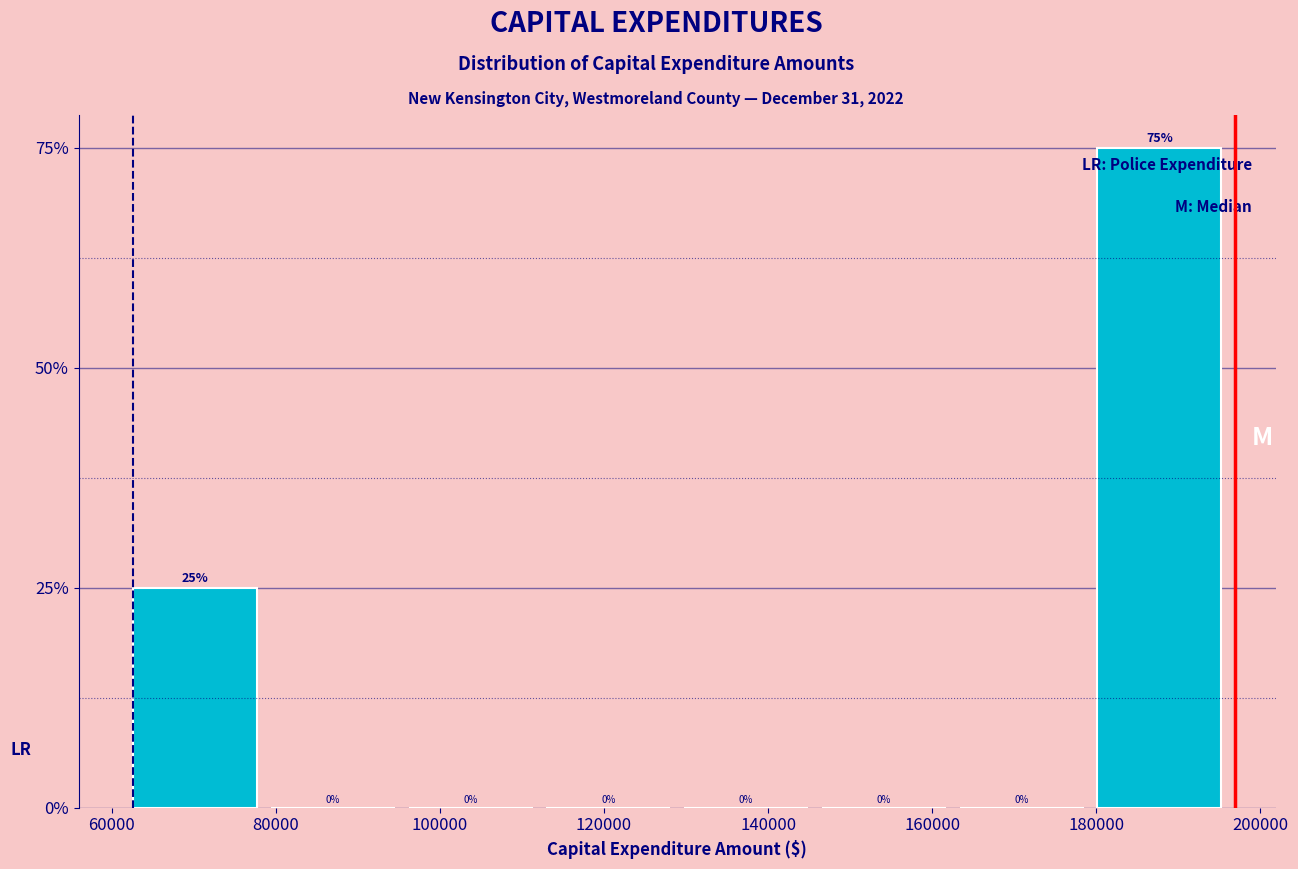

Reading left to right, list every bar in this chart as the range it spans on the x-axis followed by its height. The bar edges are not printed on the chart, so give them approximately, as read against the axis.

62000 to 80000: 25
80000 to 96000: 0
96000 to 112000: 0
112000 to 130000: 0
130000 to 146000: 0
146000 to 164000: 0
164000 to 180000: 0
180000 to 196000: 75